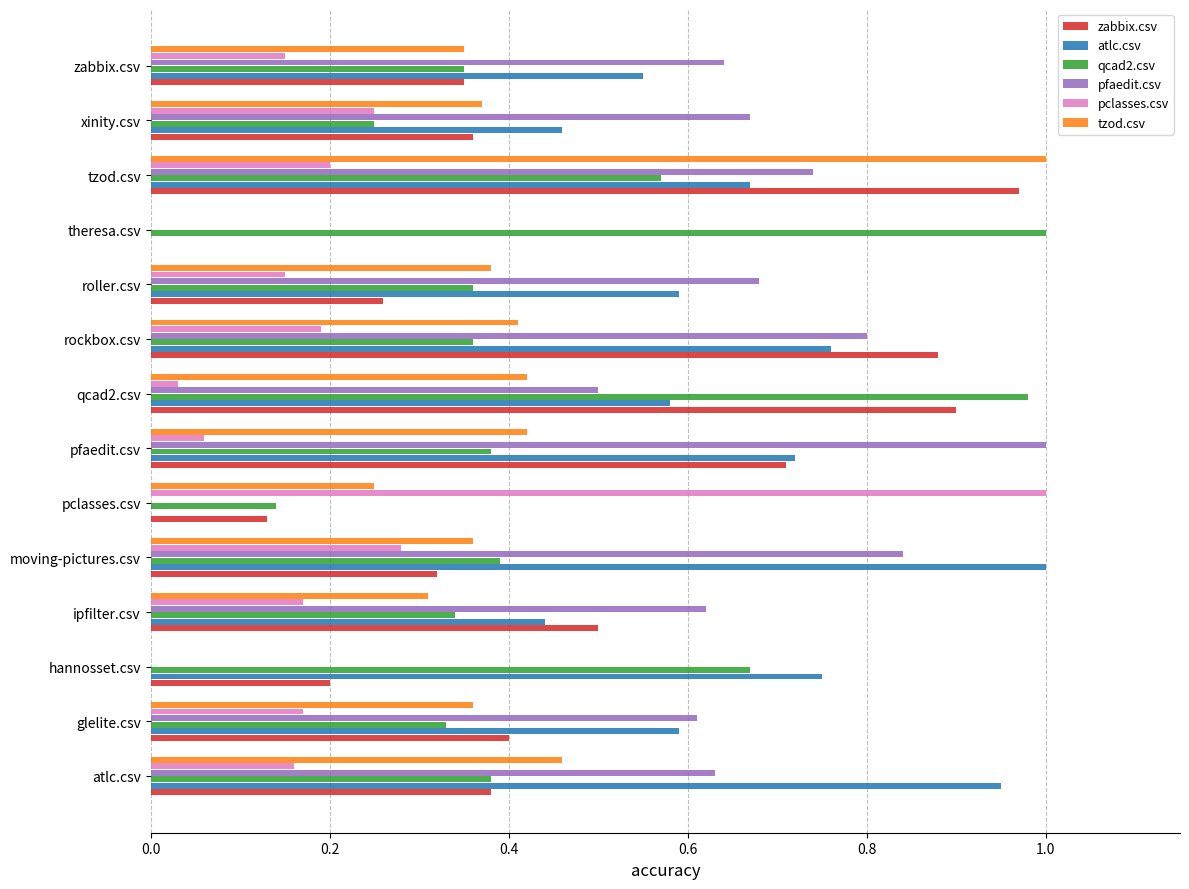

Between rockbox.csv and tzod.csv, which series saw the biggest shift?

tzod.csv